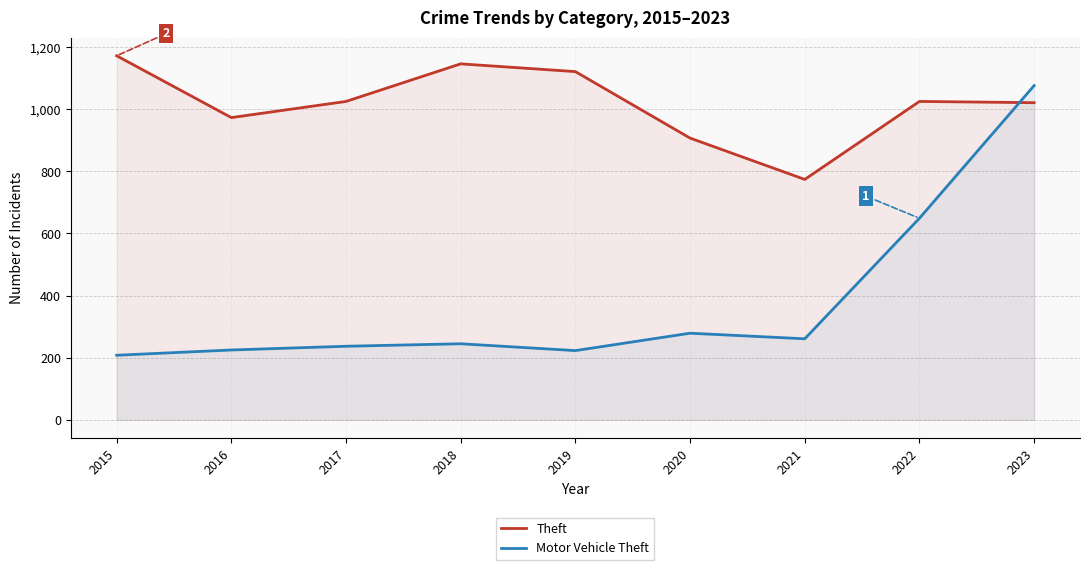

How many times do Theft and Motor Vehicle Theft cross each other?

1